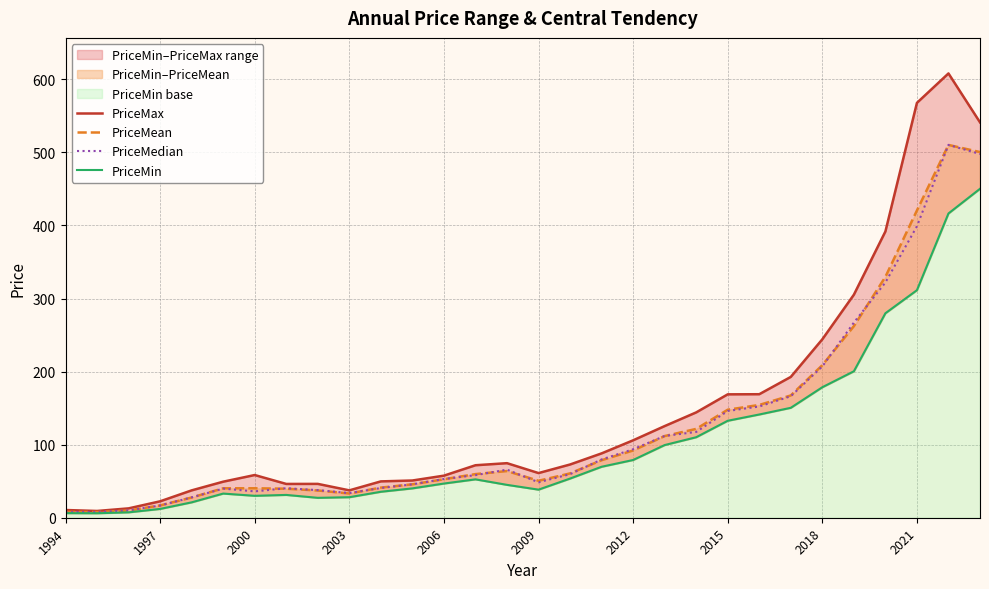

Is it true that PriceMedian equals 53.0 at 2006?

True